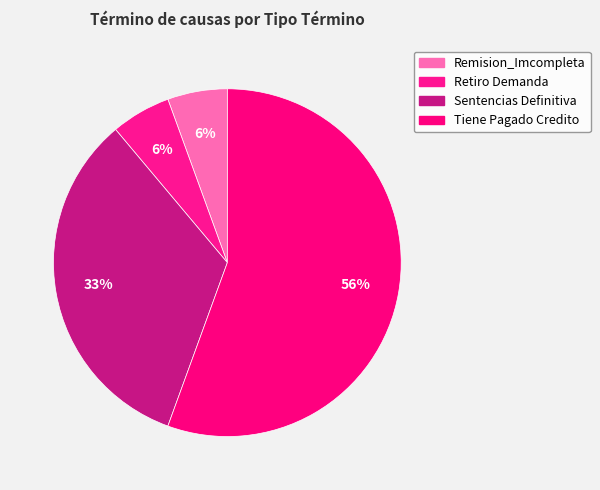

How many slices are in this pie chart?

4